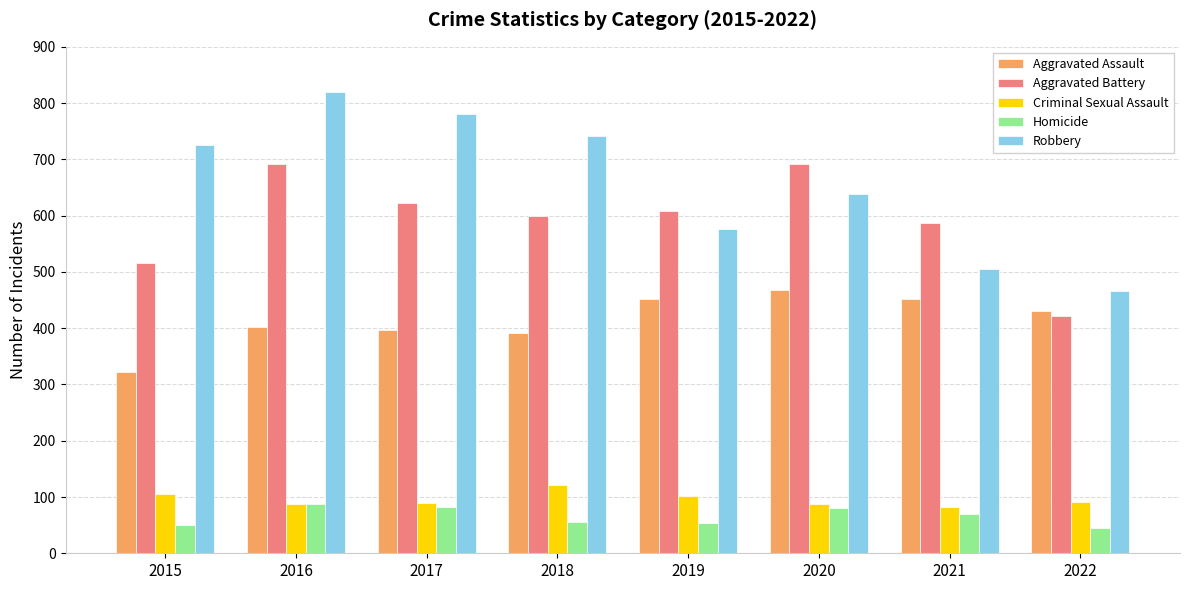

The Criminal Sexual Assault series shows 105 at 2015. True or false?

True